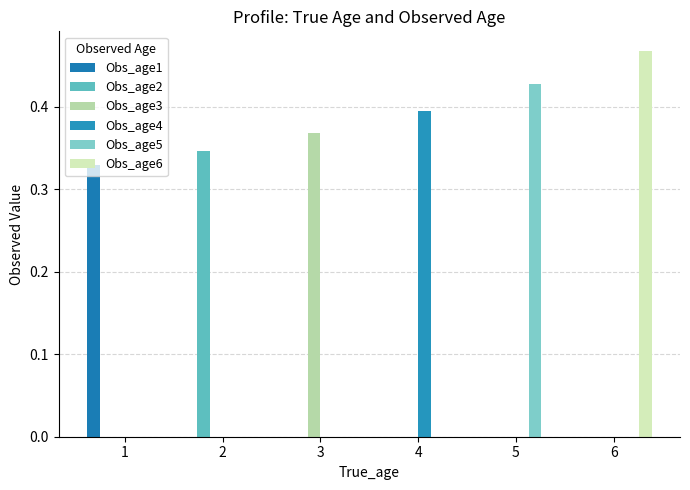

The Obs_age6 series shows 0.2 at 1. True or false?

False